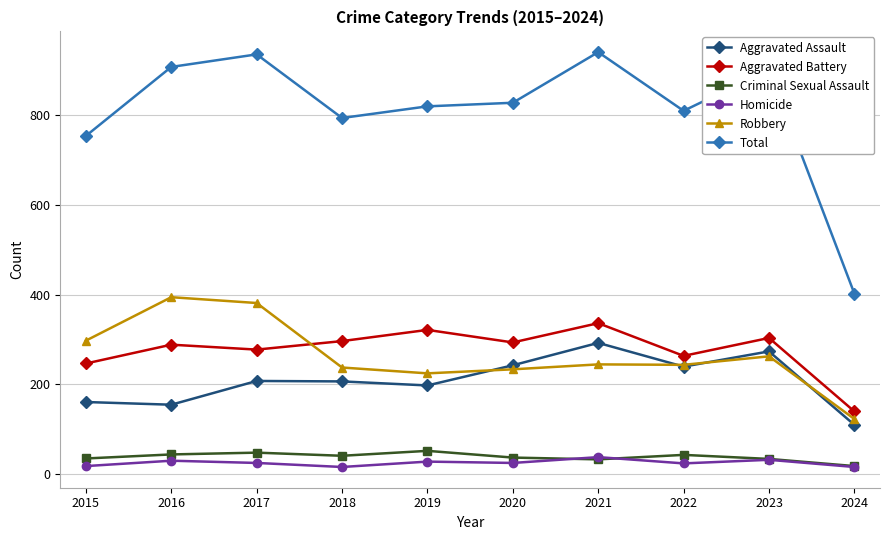

Which series has the largest range (max minus min)?

Total